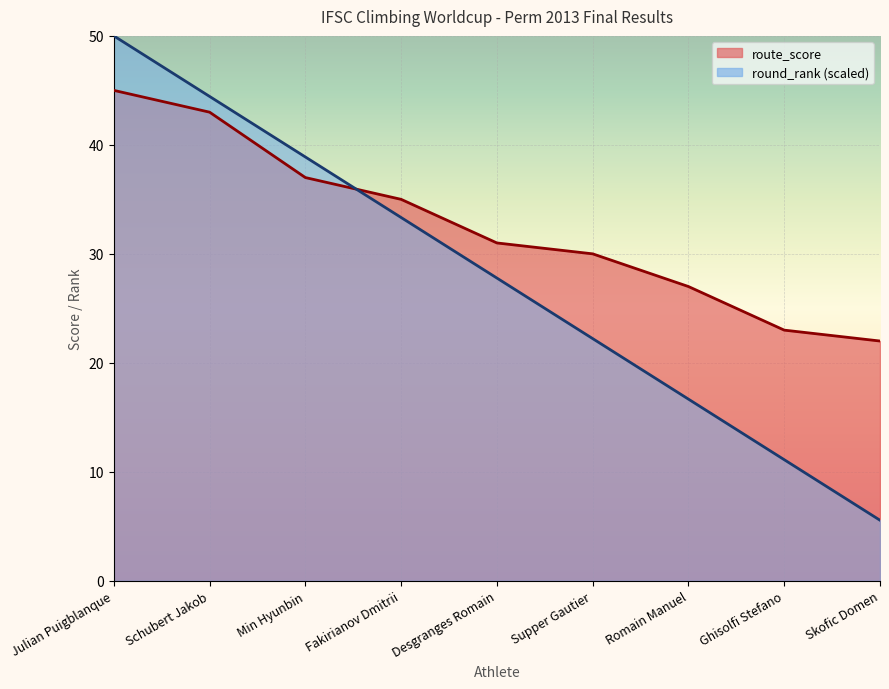

The round_rank series shows 38.9 at Min Hyunbin. True or false?

True